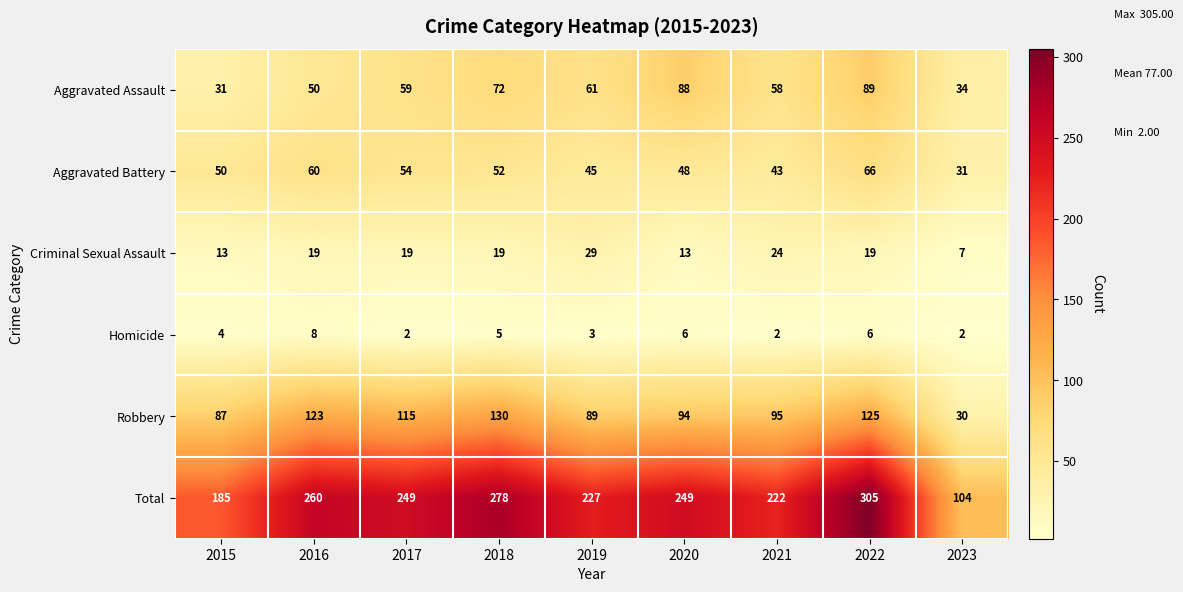

What is the spread (max minus min) of values at 2017?

247